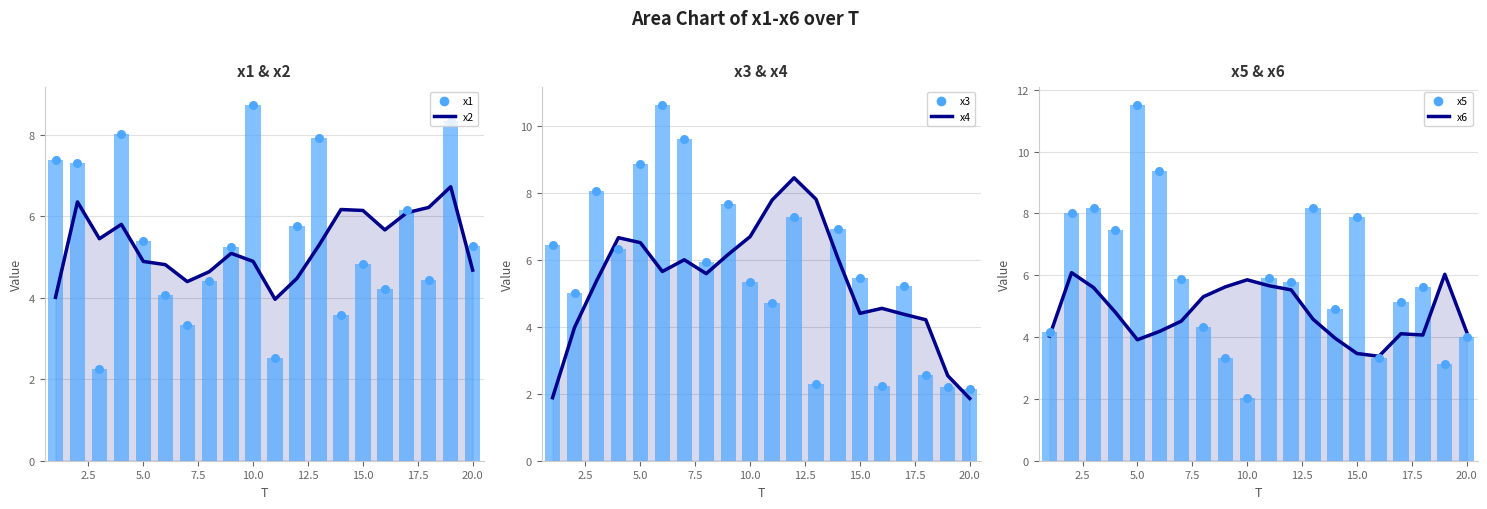

Which series contains the highest Y value?

x5